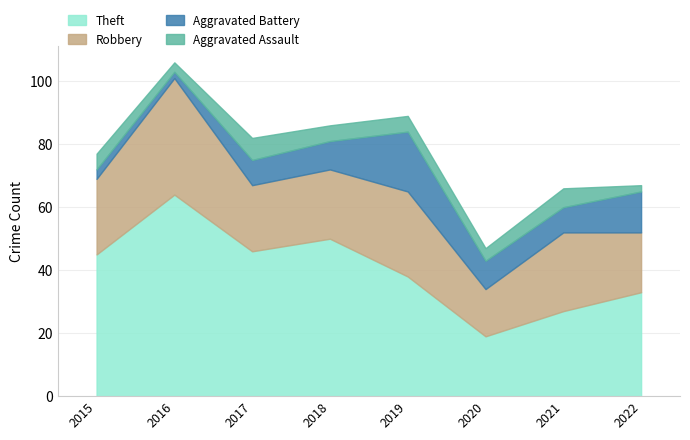

Does the chart display data point markers on the line(s)?

No